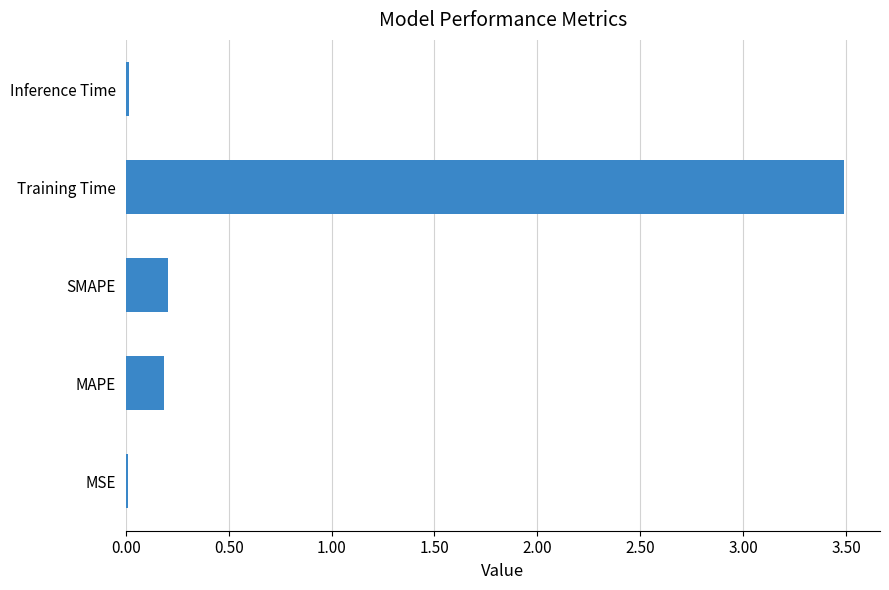

The chart shows a value of 0.0 at Inference Time. True or false?

True